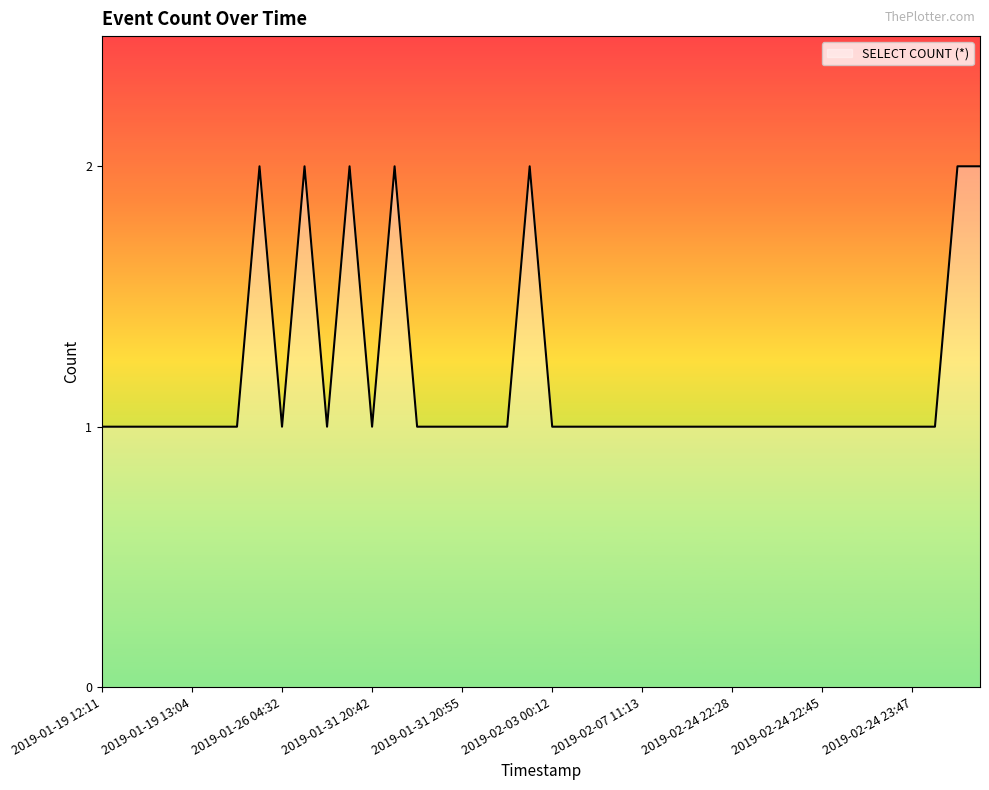

Reading right to left, list all the values displayed in this chart.

2019-02-24 23:50=2	2019-02-24 23:49=2	2019-02-24 23:48=1	2019-02-24 23:47=1	2019-02-24 23:30=1	2019-02-24 23:05=1	2019-02-24 23:02=1	2019-02-24 22:45=1	2019-02-24 22:44=1	2019-02-24 22:43=1	2019-02-24 22:36=1	2019-02-24 22:28=1	2019-02-24 22:24=1	2019-02-24 22:12=1	2019-02-24 22:06=1	2019-02-07 11:13=1	2019-02-04 03:53=1	2019-02-04 03:52=1	2019-02-03 00:13=1	2019-02-03 00:12=1	2019-02-03 00:11=2	2019-01-31 20:57=1	2019-01-31 20:56=1	2019-01-31 20:55=1	2019-01-31 20:53=1	2019-01-31 20:52=1	2019-01-31 20:43=2	2019-01-31 20:42=1	2019-01-31 20:40=2	2019-01-26 04:34=1	2019-01-26 04:33=2	2019-01-26 04:32=1	2019-01-26 04:22=2	2019-01-26 04:21=1	2019-01-24 08:32=1	2019-01-19 13:04=1	2019-01-19 13:00=1	2019-01-19 12:59=1	2019-01-19 12:12=1	2019-01-19 12:11=1